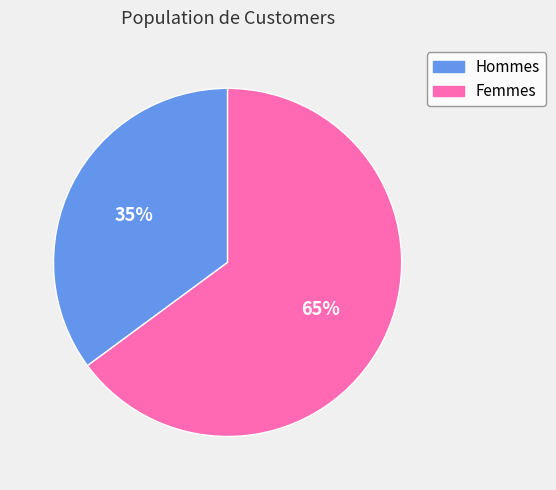

To the nearest percent, what is the average slice percentage?

50%